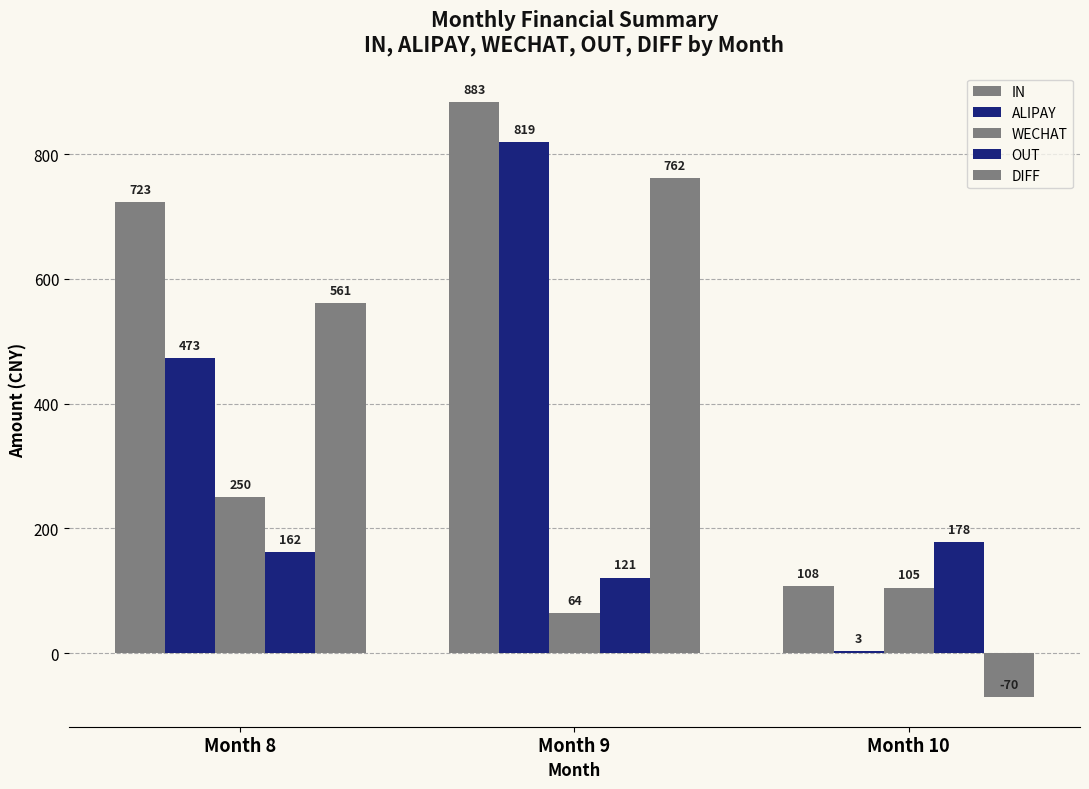

Which label corresponds to the smallest value in the chart?

Month 10